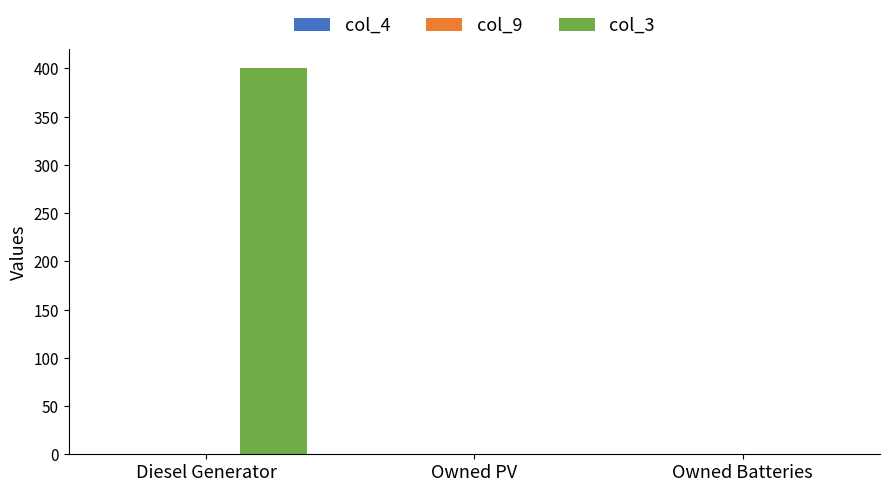

At which category does the chart reach its peak across all series?

Diesel Generator